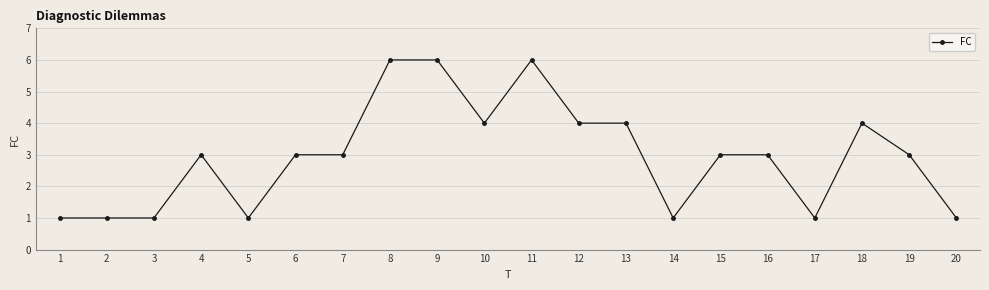

Count the values in the range 1 to 4.

17